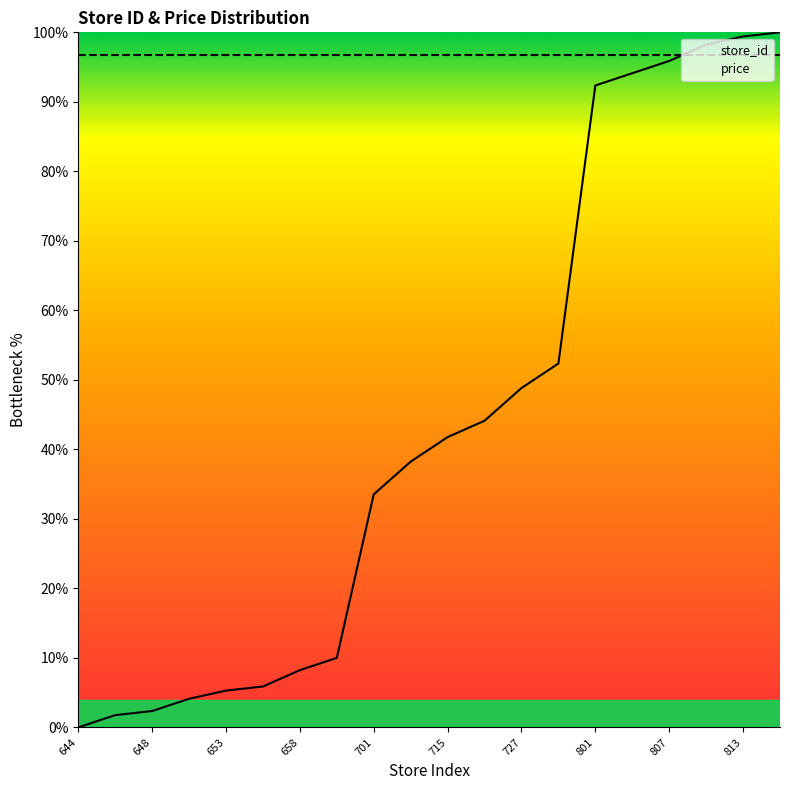

What is the highest value of the store_id series?

100.0